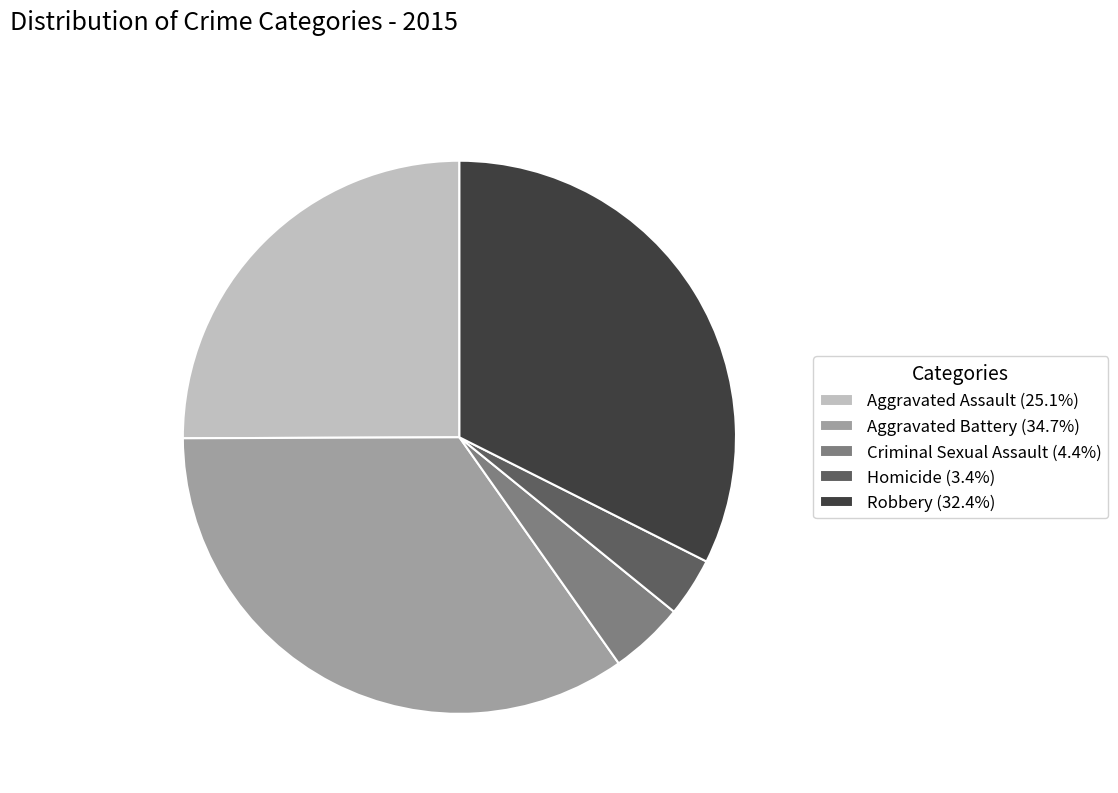

Count the number of slices in the pie.

5